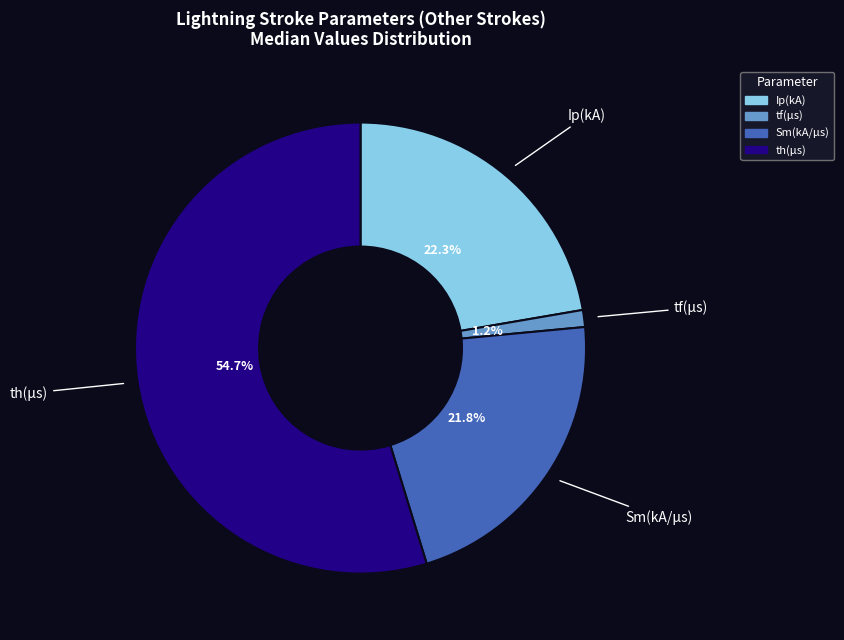

What is the largest slice in the pie chart?

th(μs)